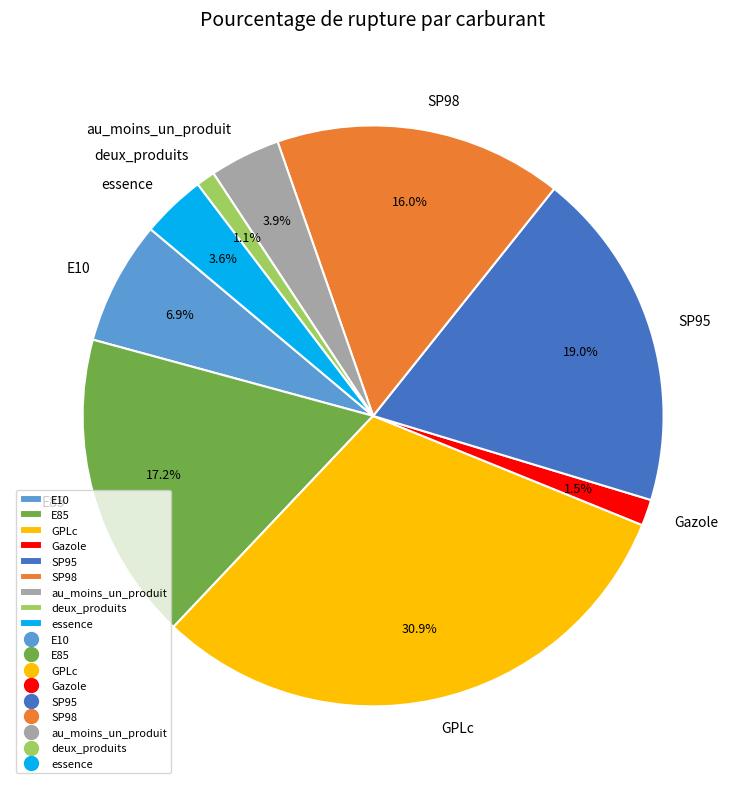

Do SP95 and Gazole together represent more than half of the pie?

No